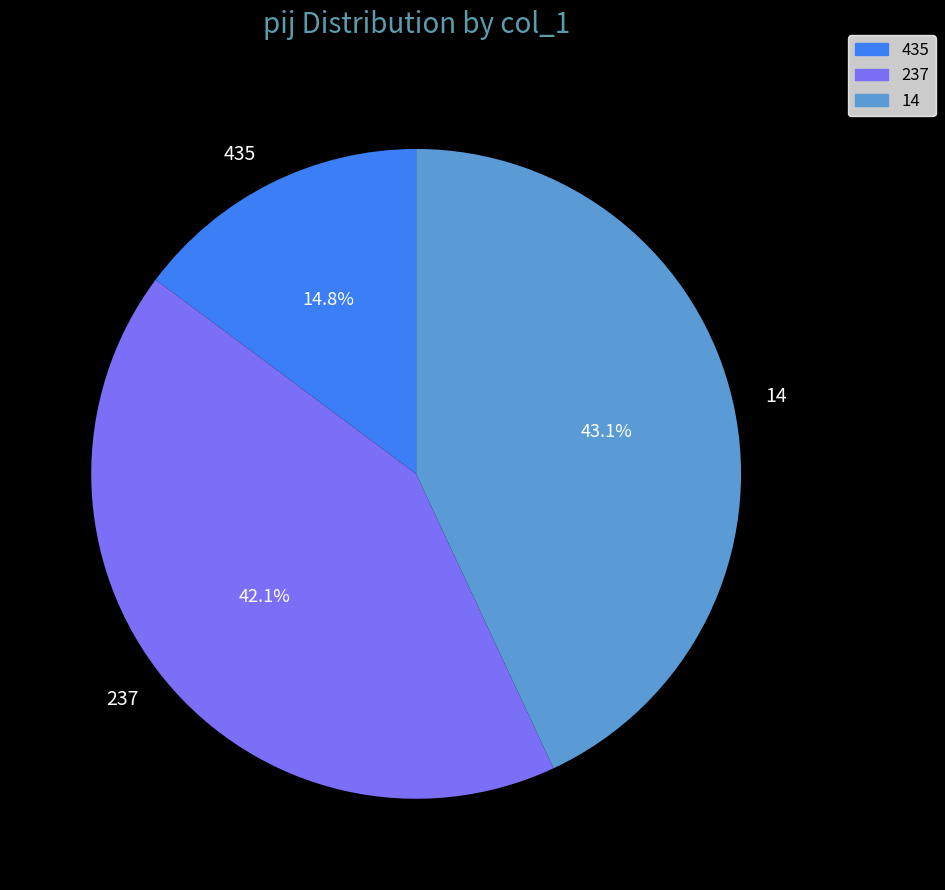

Which category has the smallest portion of the pie?

435